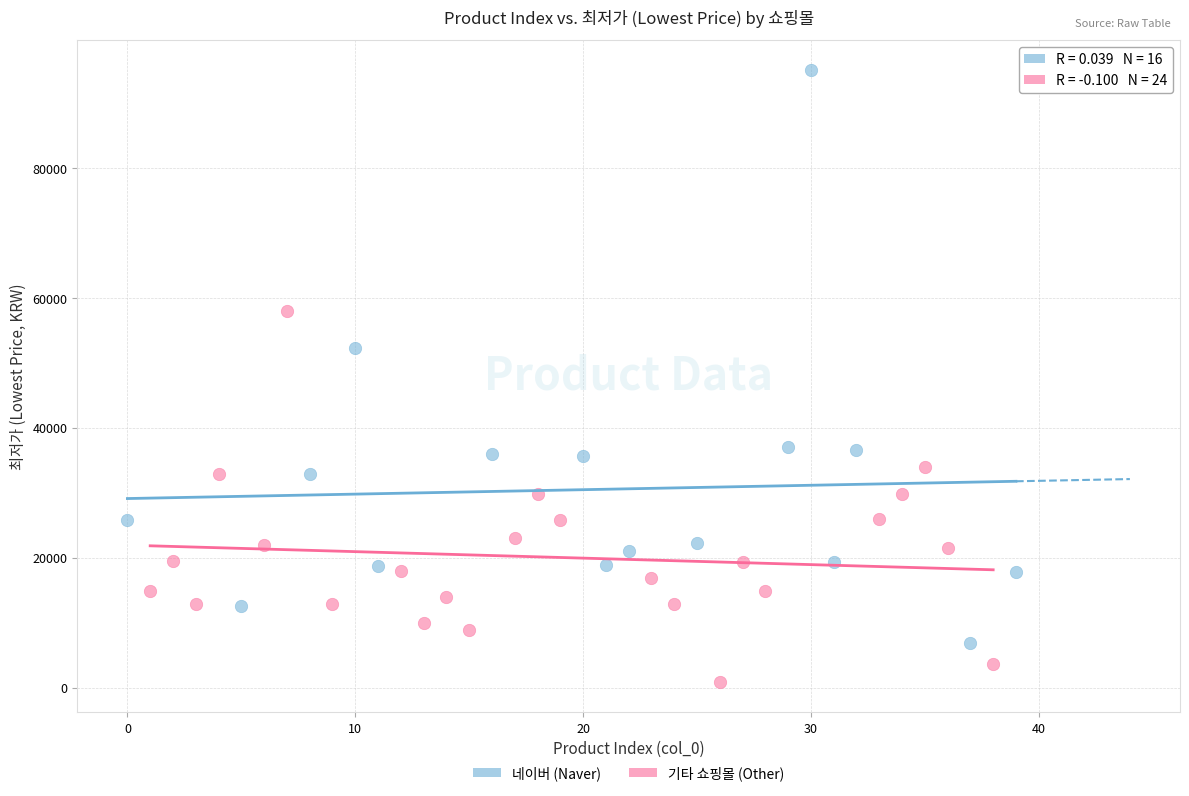

Which series contains the lowest Y value?

기타 쇼핑몰 (Other)